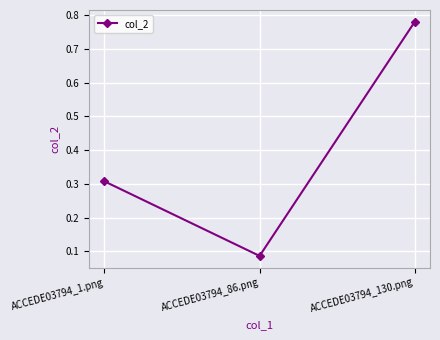

What is the label of the 3rd point from the left?

ACCEDE03794_130.png